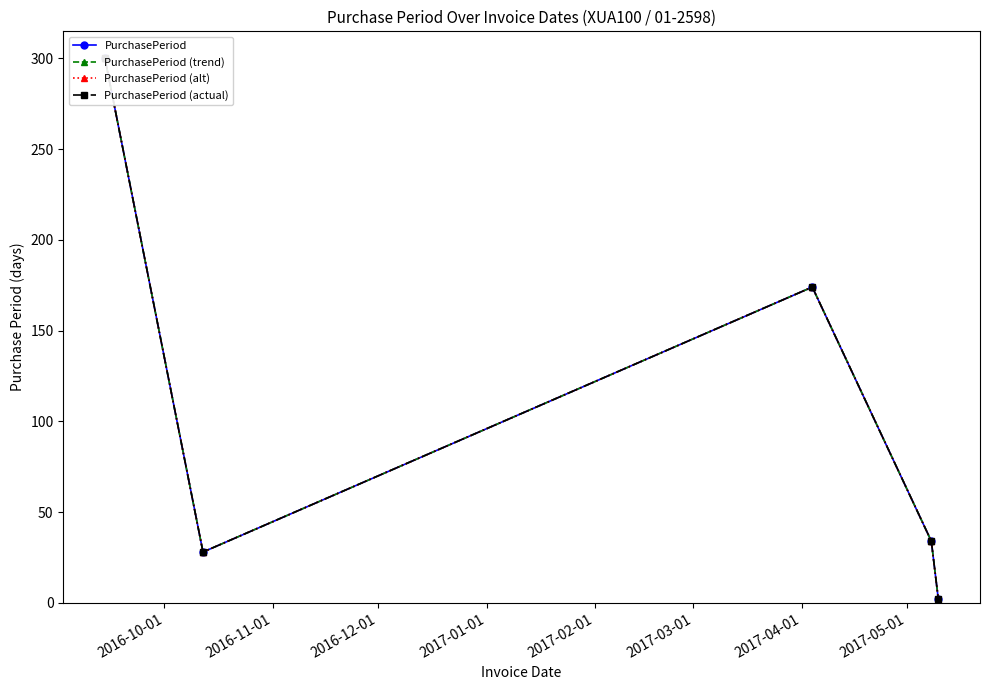

At how many categories does at least one series exceed 263?

1